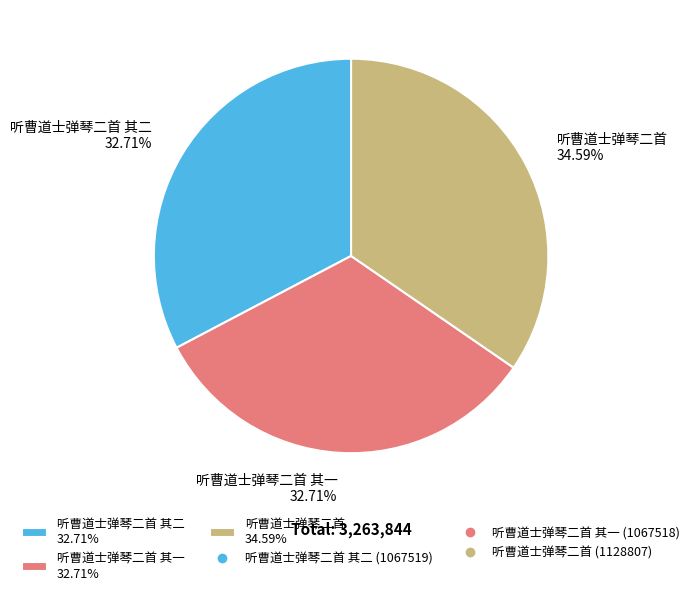

Is the sum of 听曹道士弹琴二首 34.59% and 听曹道士弹琴二首 其二 32.71% greater than half?

Yes